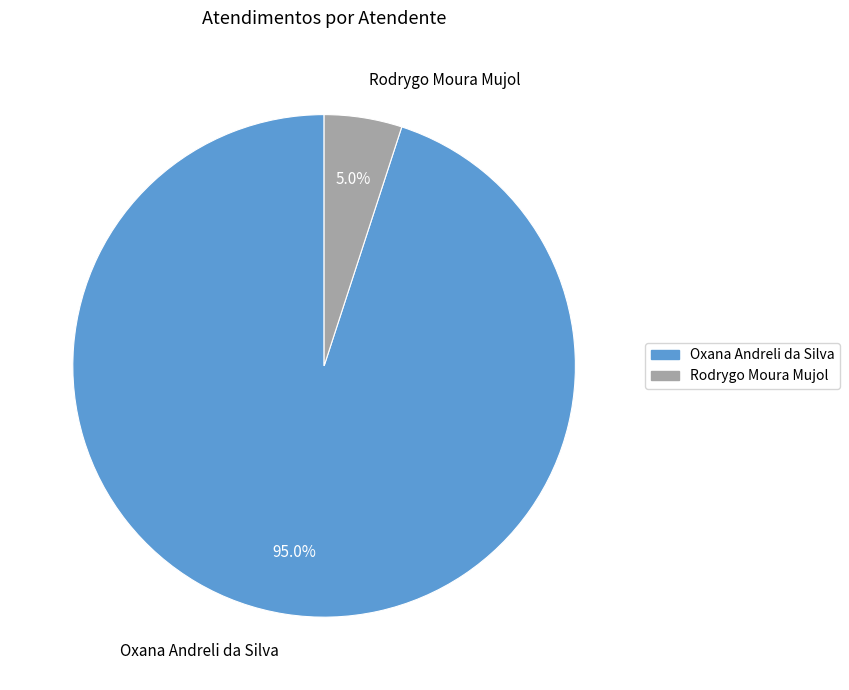

Which has a higher value, Oxana Andreli da Silva or Rodrygo Moura Mujol?

Oxana Andreli da Silva